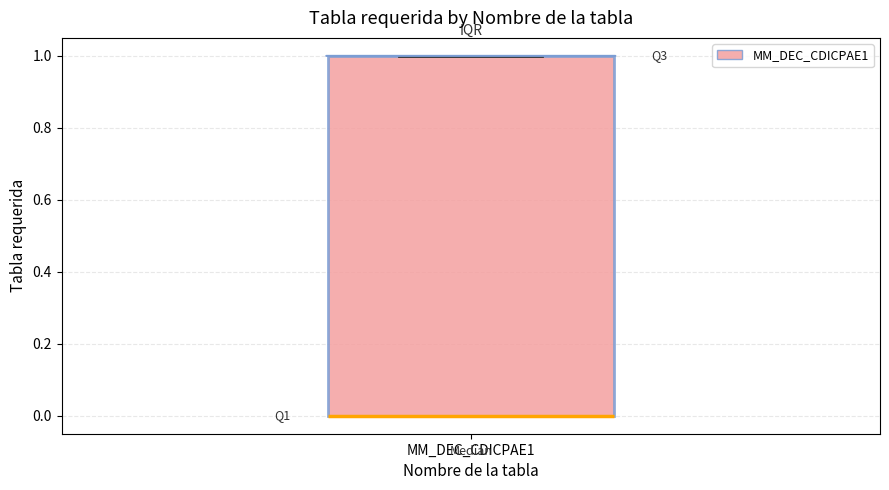

Read this box plot against the y-axis: the position of the median line, the range covered by the box, and the ends of both whiskers. The values are not printed on the chart, so give them approximately, as read against the axis.

median 0 (drawn on the box's lower edge), box 0 to 1, whiskers 0 to 1